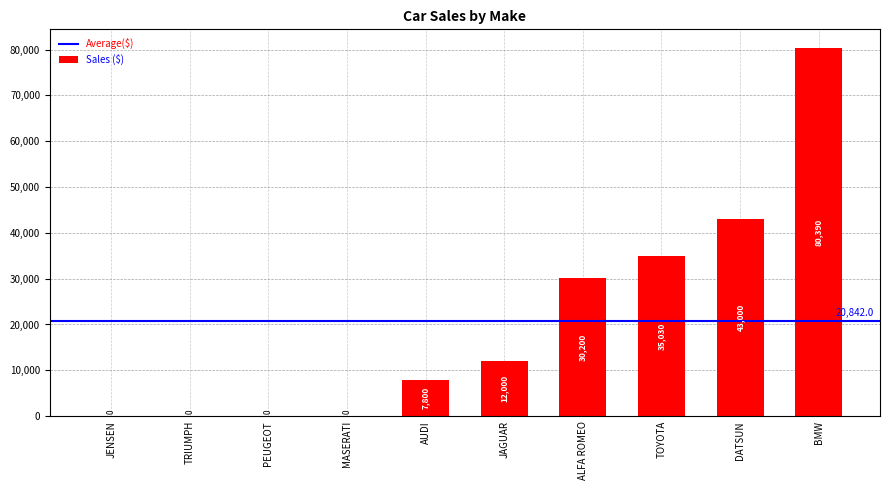

What is the sum of the values at JENSEN and AUDI?

7800